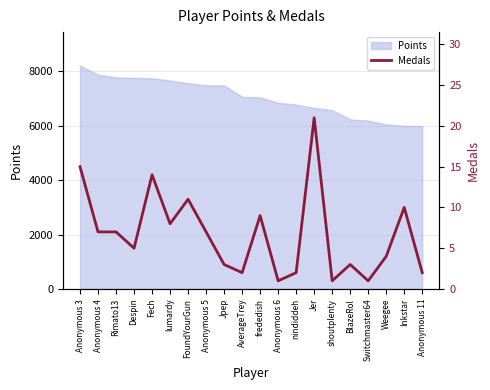

Is it true that the value at Fech is 14?

True